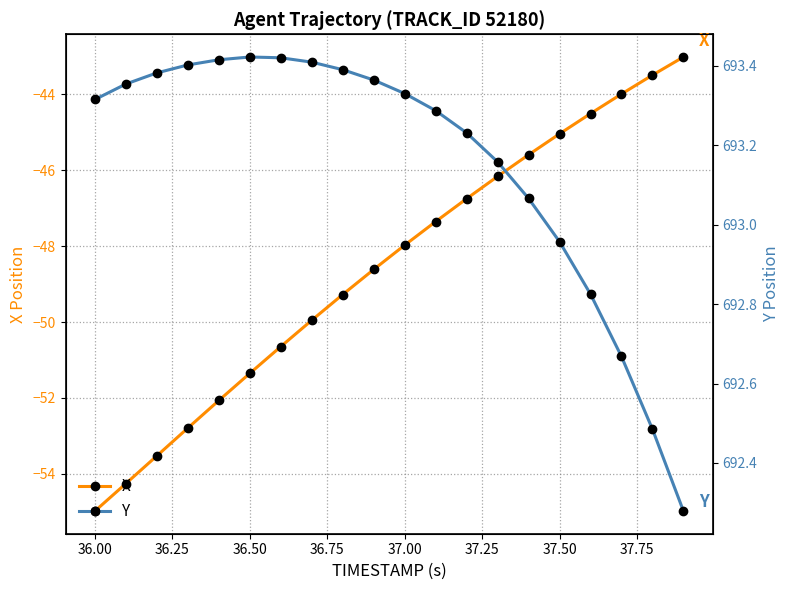

True or false: X has more than 2 points higher than both neighbors.

False